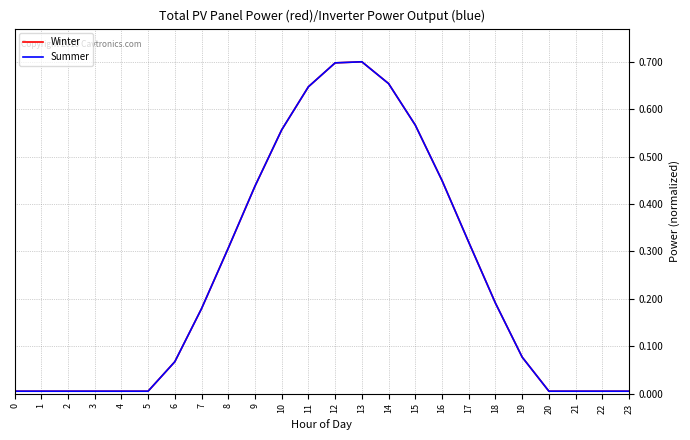

Which category has the highest value in the Winter series?

13